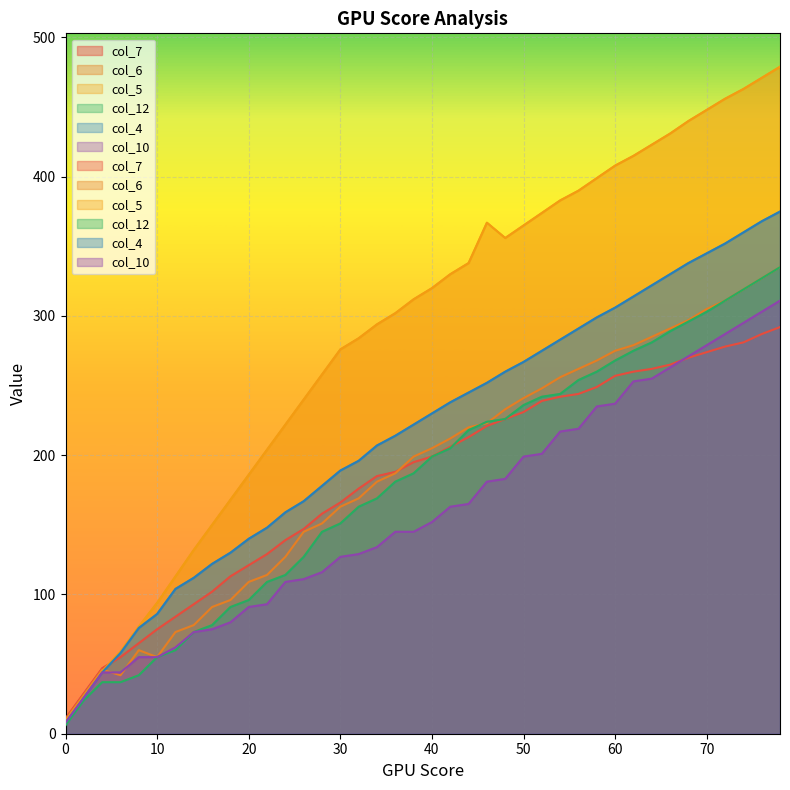

What is the difference between the second highest and minimum values in the col_10 series?

295